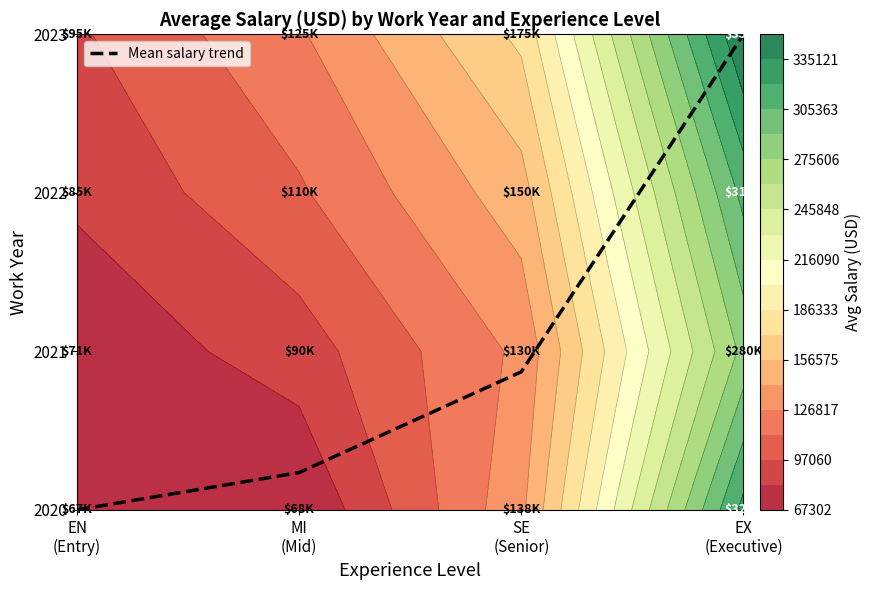

Rank the categories by value from lowest to highest.

EN
(Entry), MI
(Mid), SE
(Senior), EX
(Executive)